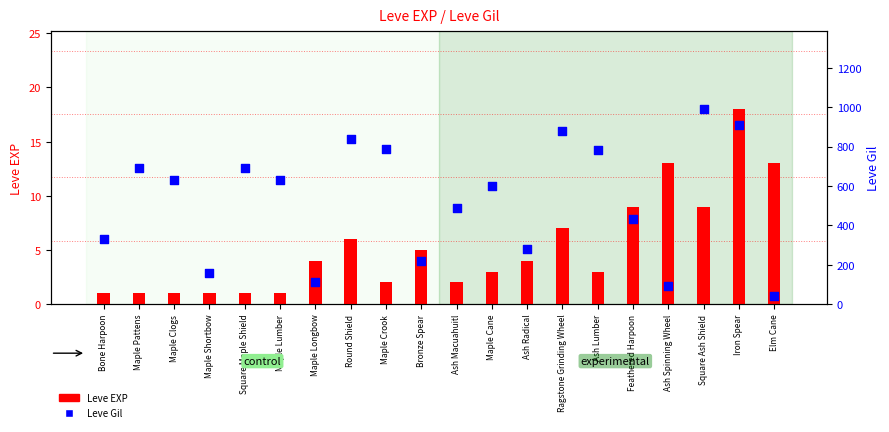

Which series reaches the minimum Y coordinate?

Leve EXP